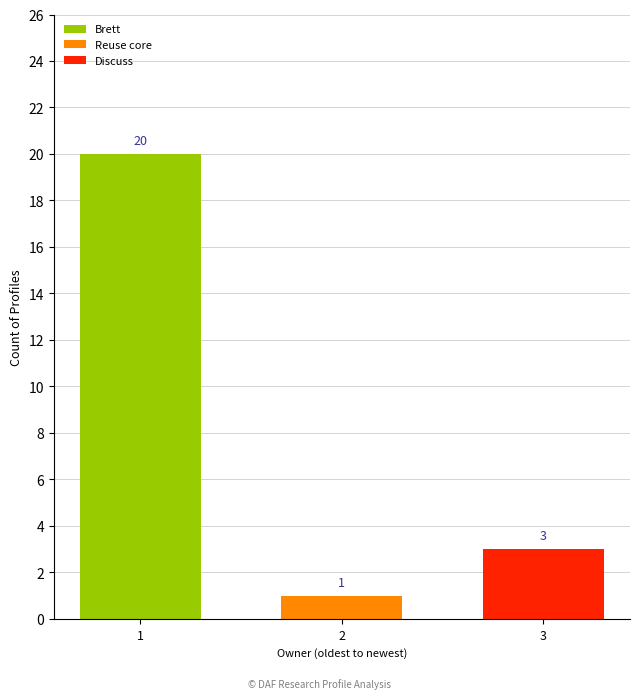

List the series in order of their peak value, lowest first.

Reuse core, Discuss, Brett